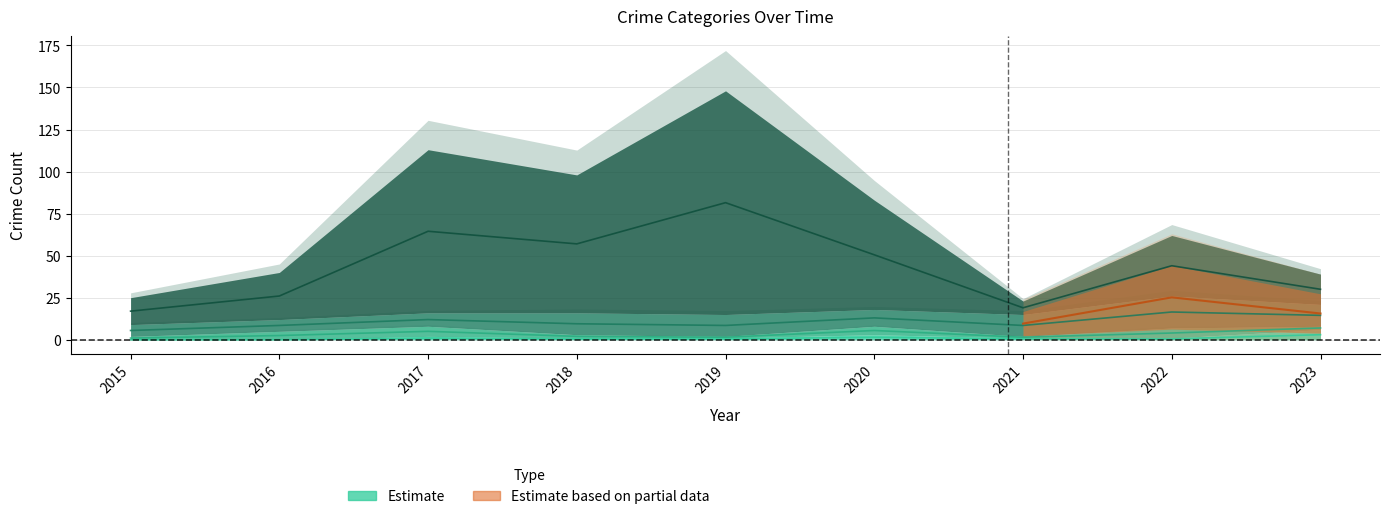

Which category has the lowest value across all series?

2015